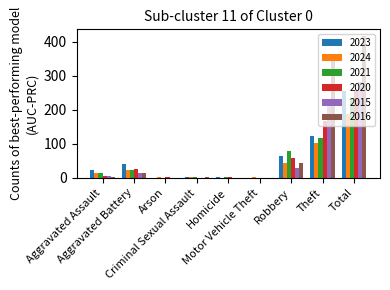

What is the sum of all 2015 values?

564